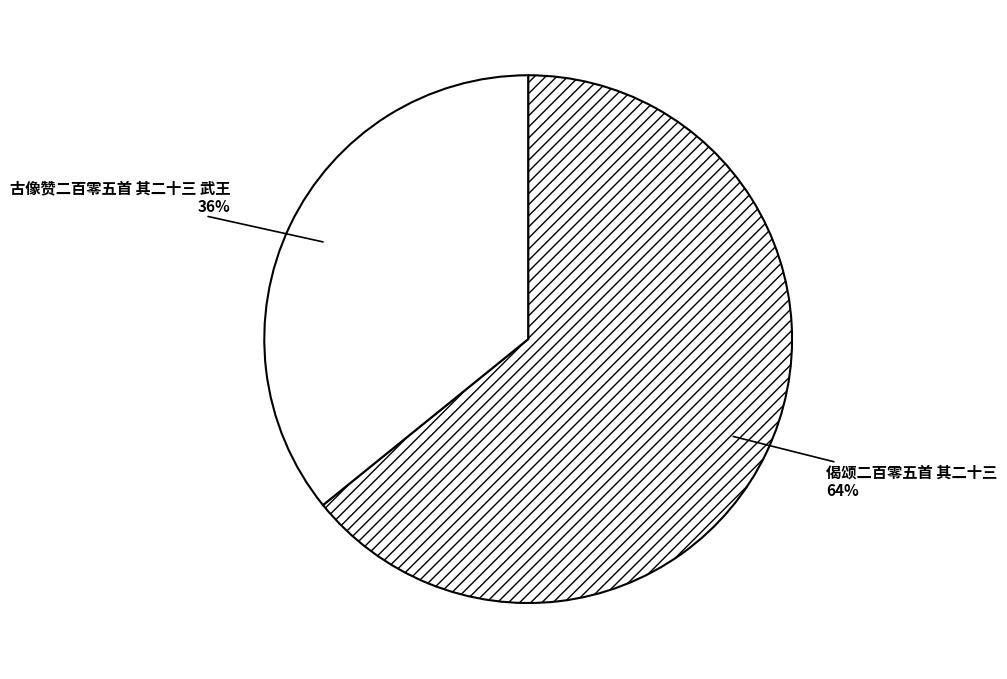

How many slices are in this pie chart?

2